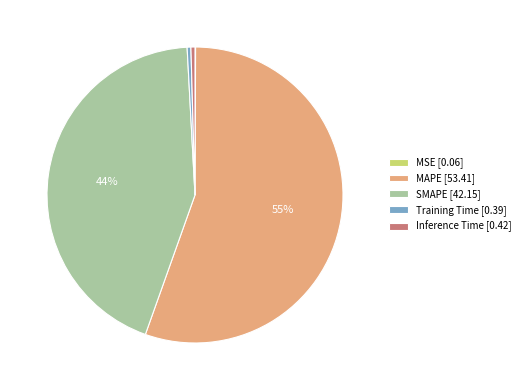

Approximately how many times larger is the value at SMAPE [42.15] compared to MAPE [53.41]?

0.8